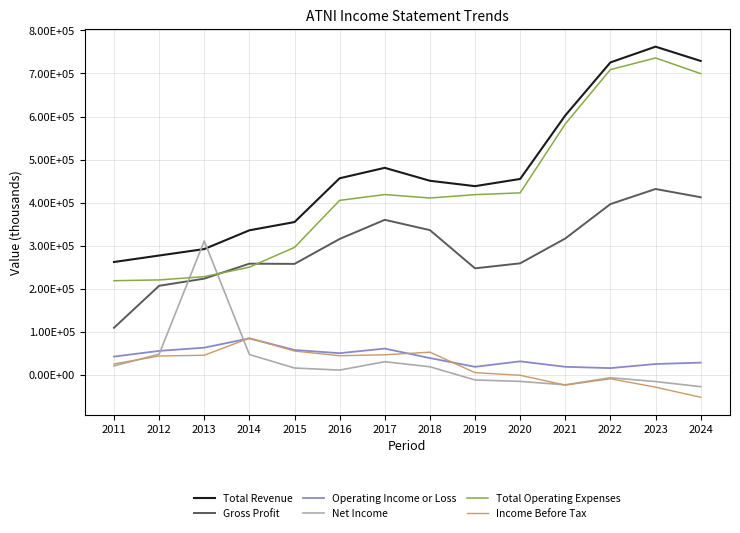

What are all the series names shown in the legend?

Total Revenue, Gross Profit, Operating Income or Loss, Net Income, Total Operating Expenses, Income Before Tax